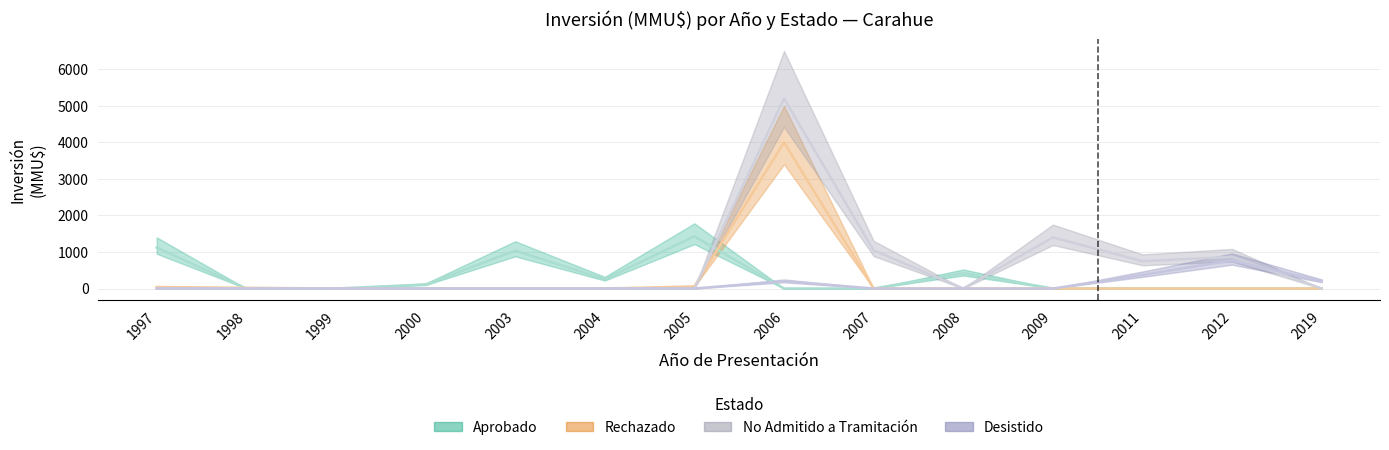

Rank the series at 1997 from highest to lowest value.

Aprobado, Rechazado, No Admitido a Tramitación, Desistido